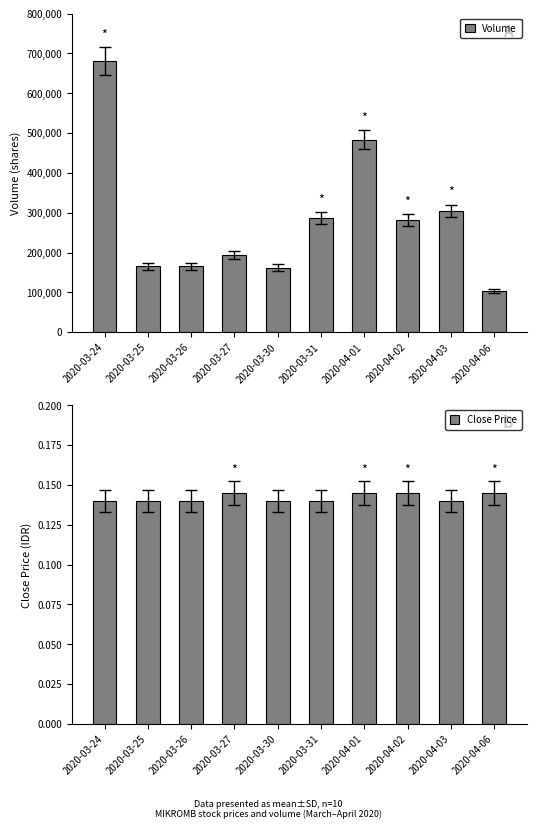

Rank the series at 2020-03-26 from highest to lowest value.

Volume, Close Price